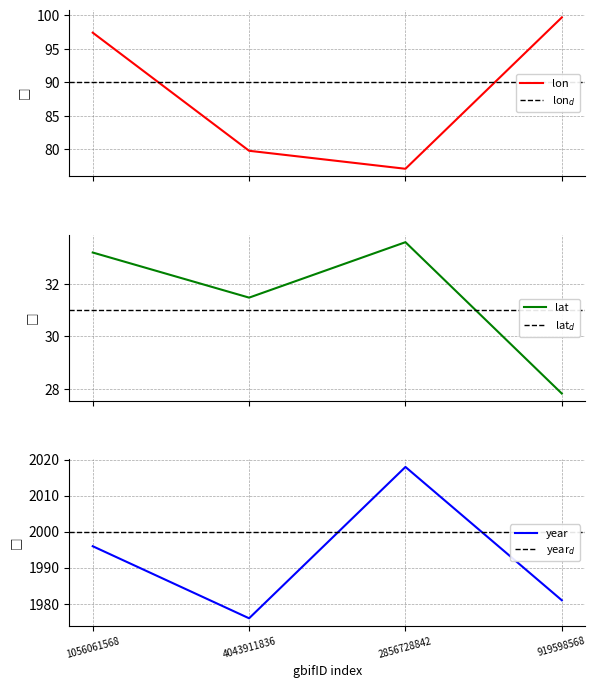

What position from the left is 2856728842?

3